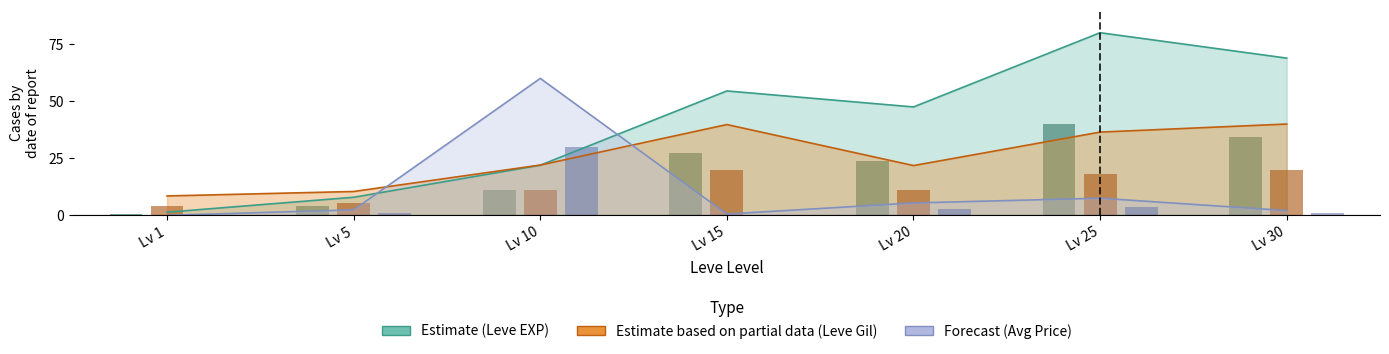

What is the difference between the highest and lowest values at Lv 1?

8.5